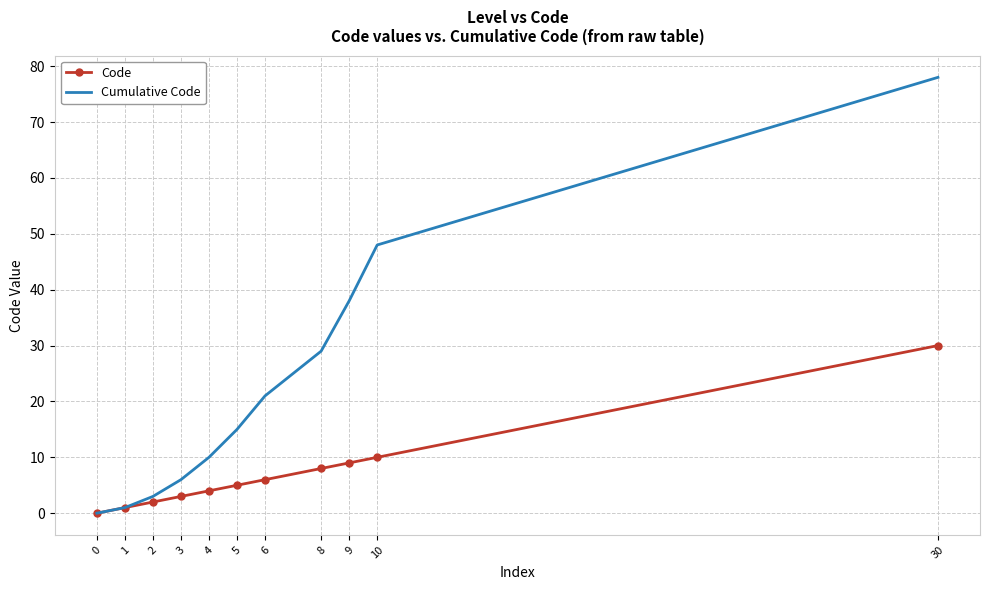

At which category is the sum across all series the highest?

30